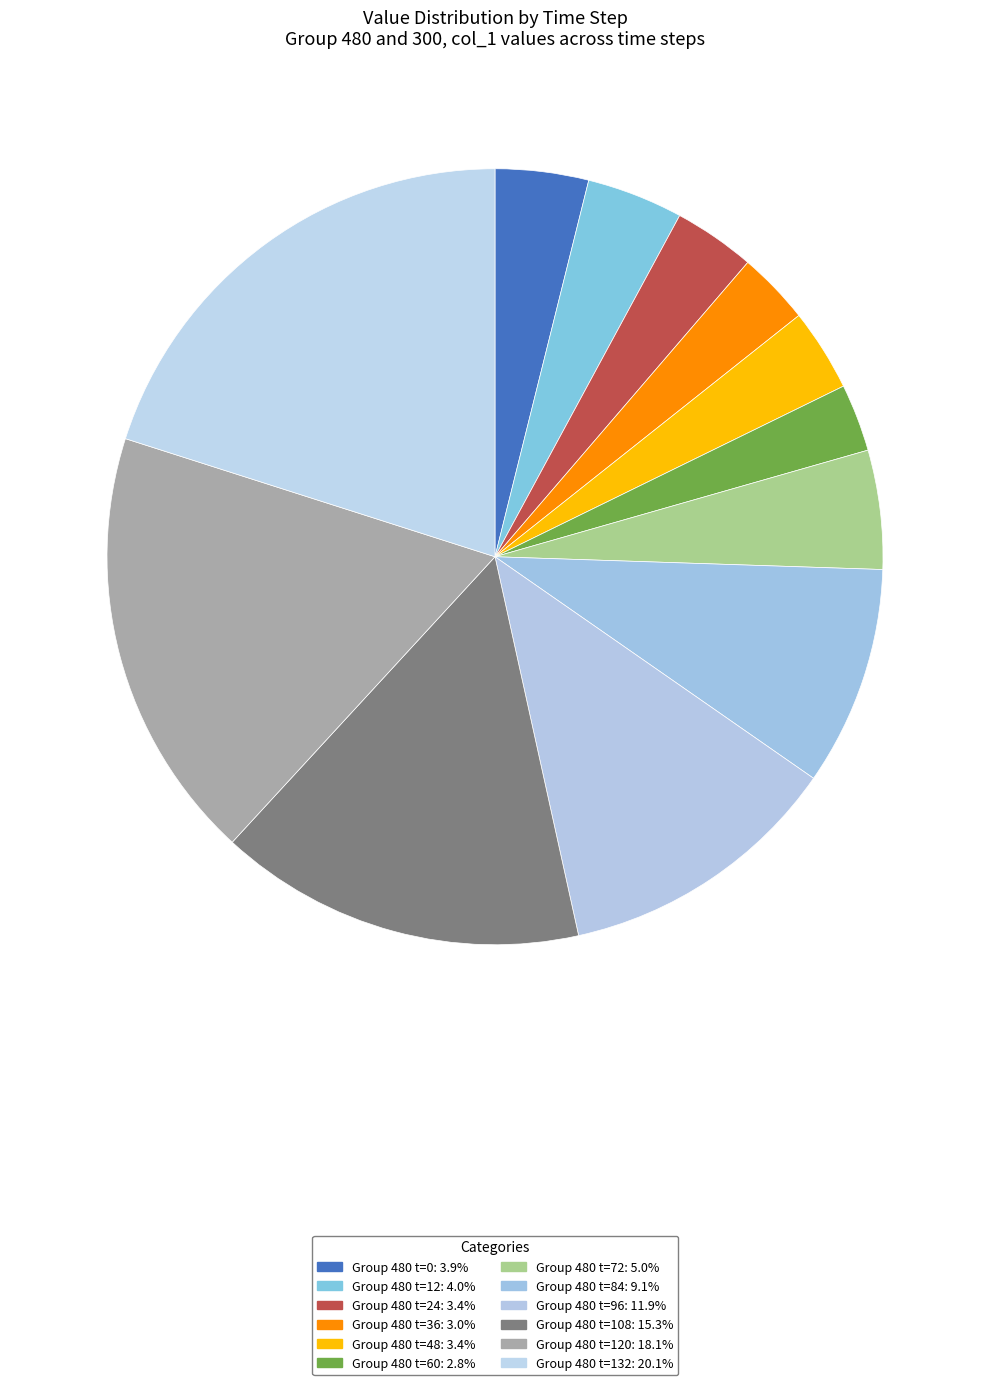

To the nearest percent, what is the average slice percentage?

8%